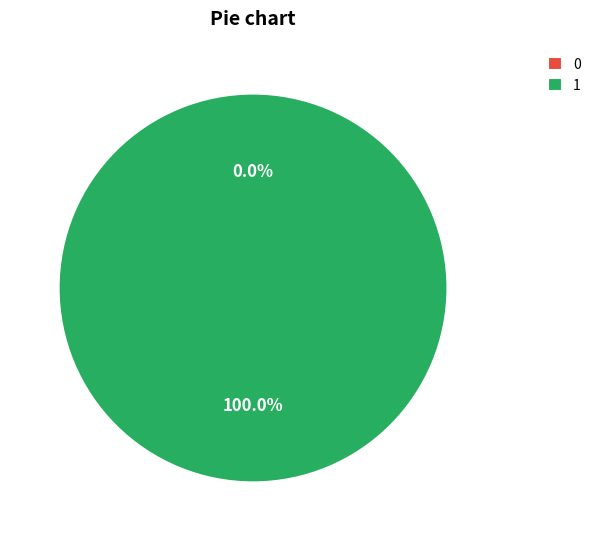

Which slice represents more than half of the pie?

1